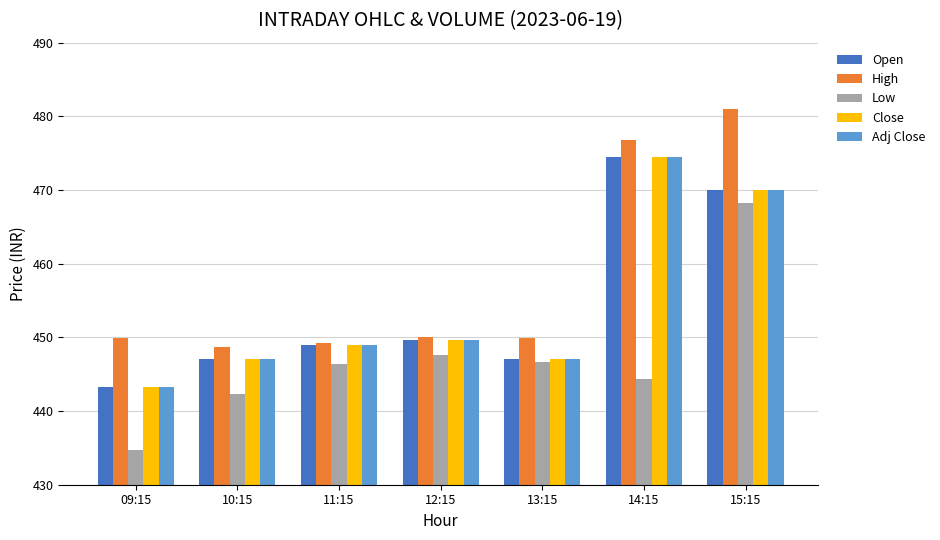

At which label does Open reach its minimum?

09:15